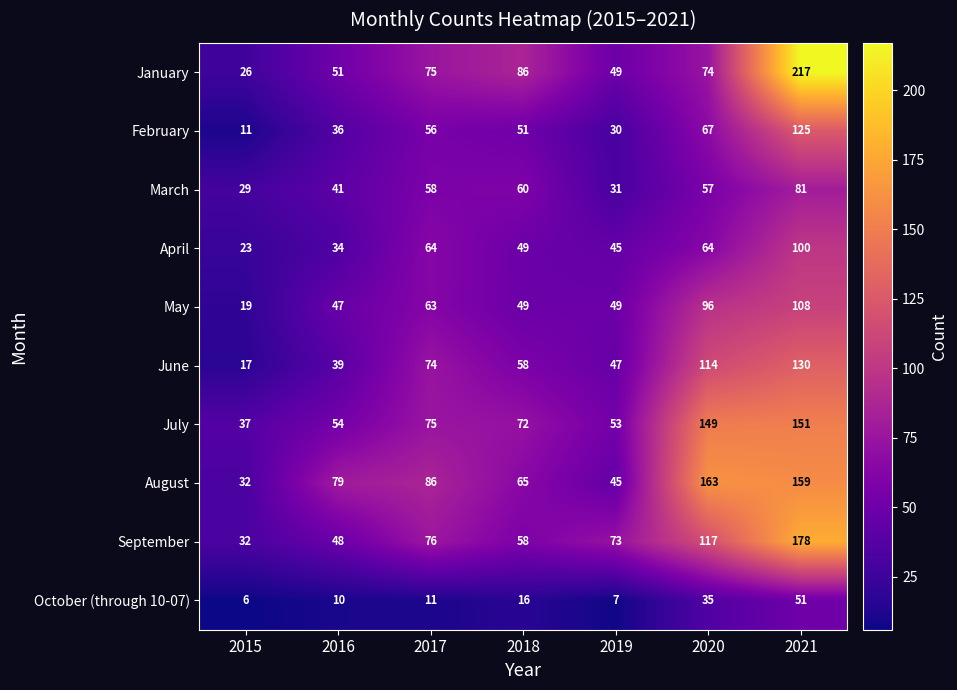

Rank the categories by September value from highest to lowest.

2021, 2020, 2017, 2019, 2018, 2016, 2015